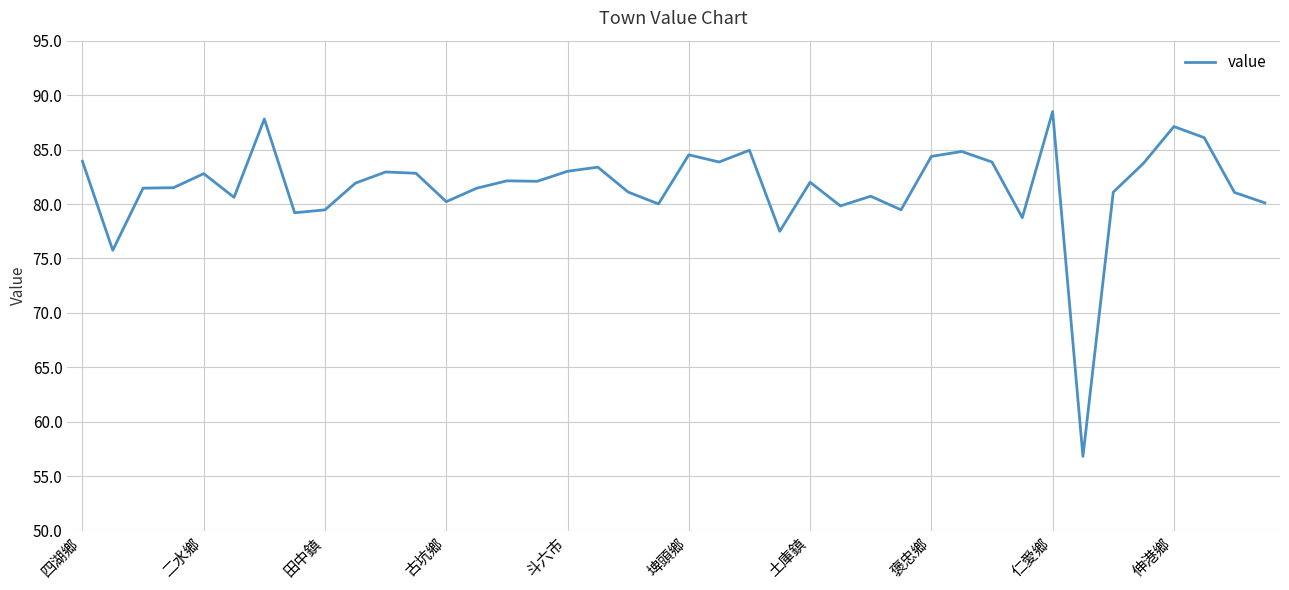

What is the smallest value displayed?

56.8